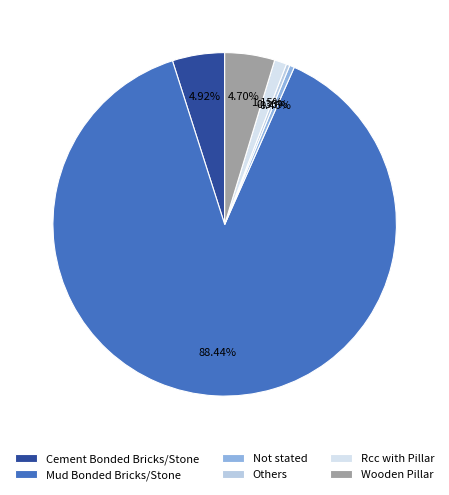

To the nearest percent, what is the combined percentage of Cement Bonded Bricks/Stone and Rcc with Pillar?

6%